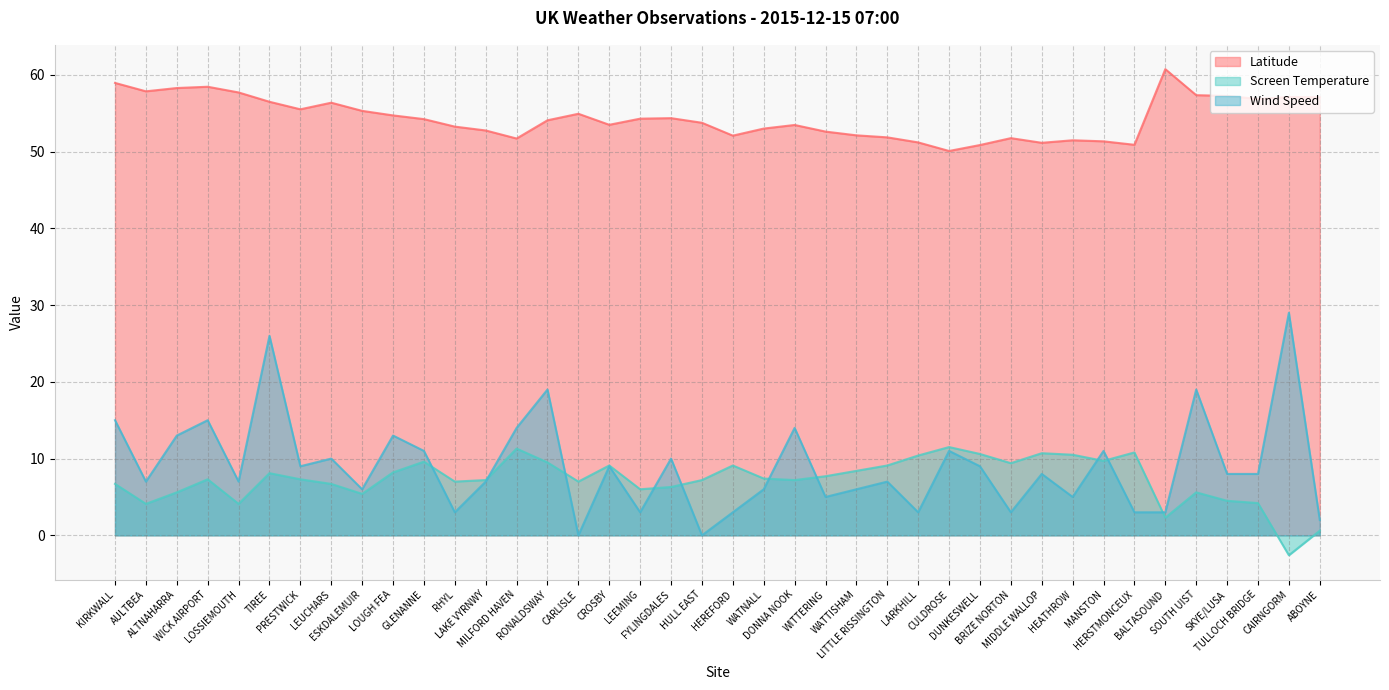

At which category is the sum across all series the highest?

TIREE